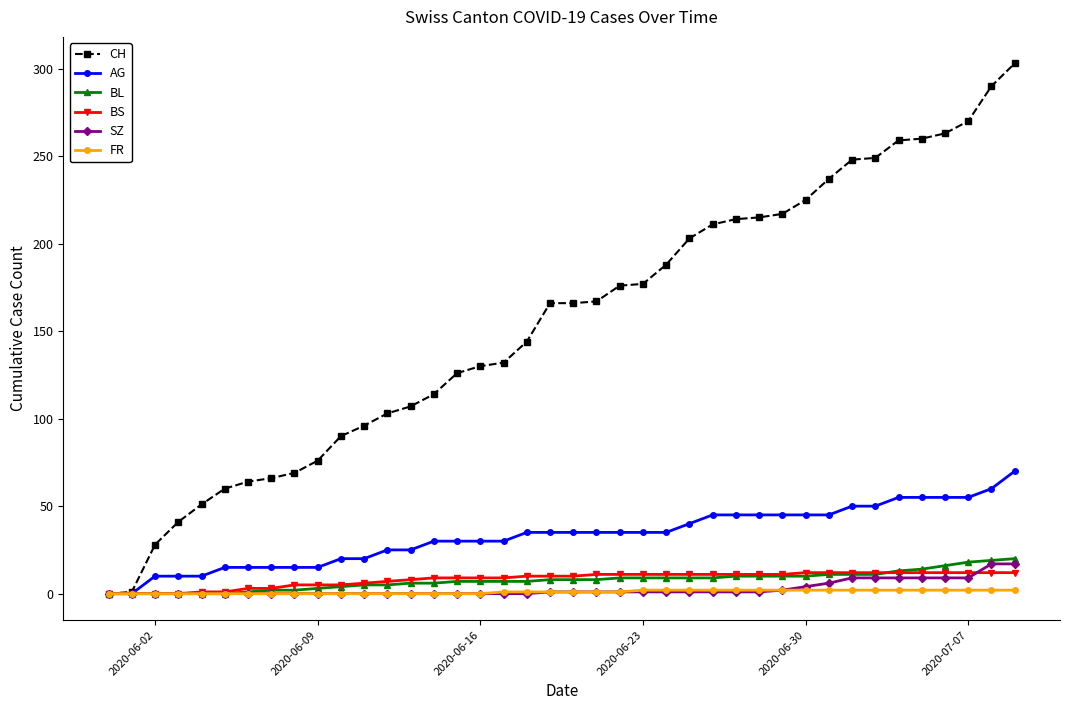

Which series has the widest spread of values?

CH